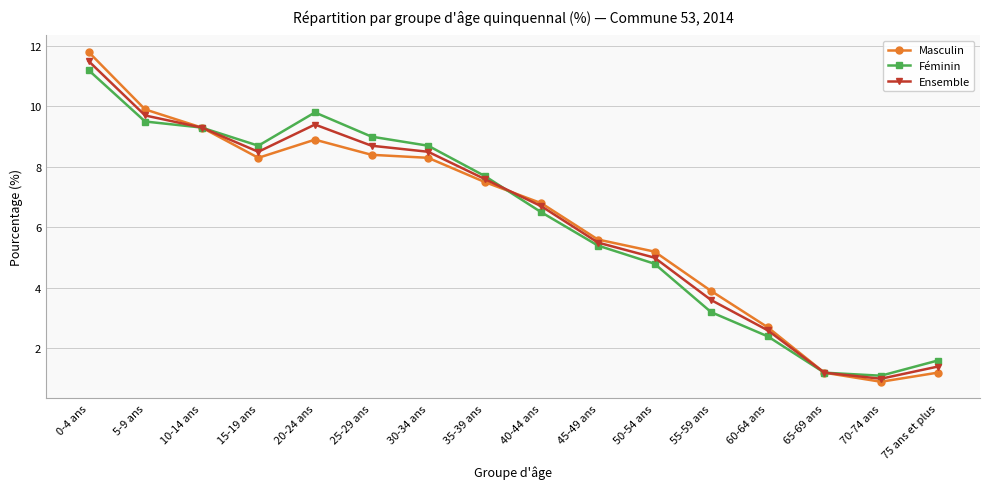

At which category does Masculin reach its first local peak?

20-24 ans